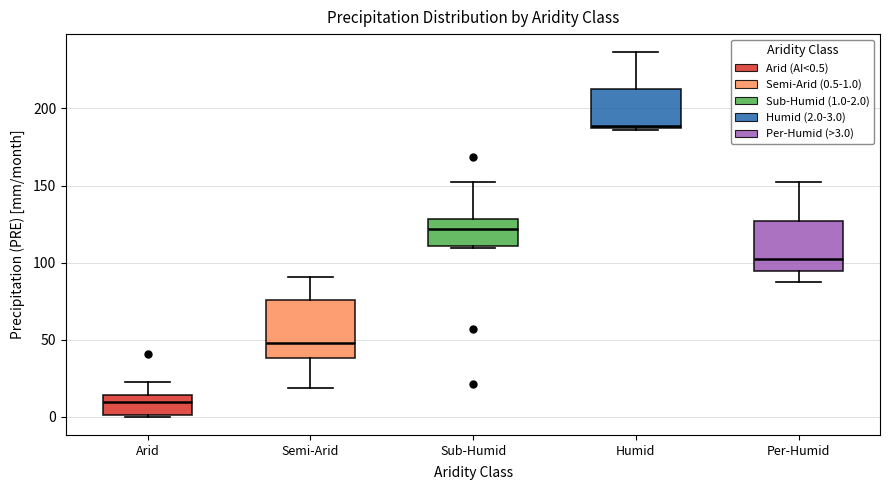

Reading left to right, transcribe this box plot: for each box, give where its median line is, the range the box spans, and where its two whiskers end, as read against the y-axis. The values are not printed on the chart, so give them approximately, as read against the axis.

Arid: median 10, box 0 to 15, whiskers 0 to 25
Semi-Arid: median 50, box 40 to 75, whiskers 20 to 90
Sub-Humid: median 120, box 110 to 130, whiskers 110 to 150
Humid: median 190, box 185 to 210, whiskers 185 to 235
Per-Humid: median 100, box 95 to 125, whiskers 85 to 150